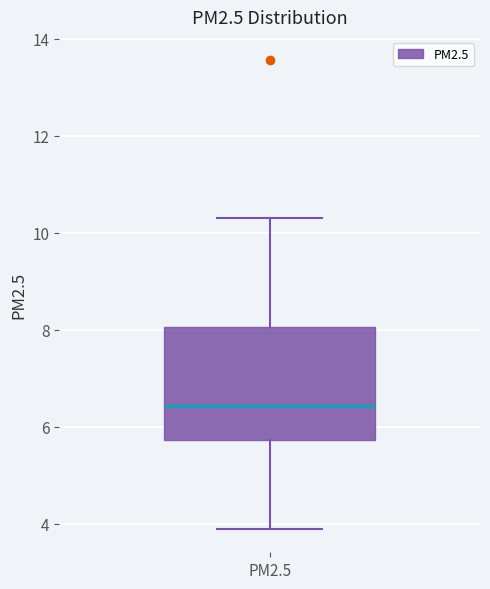

Read this box plot against the y-axis: the position of the median line, the range covered by the box, and the ends of both whiskers. The values are not printed on the chart, so give them approximately, as read against the axis.

median 6.4, box 5.8 to 8.0, whiskers 3.8 to 10.4